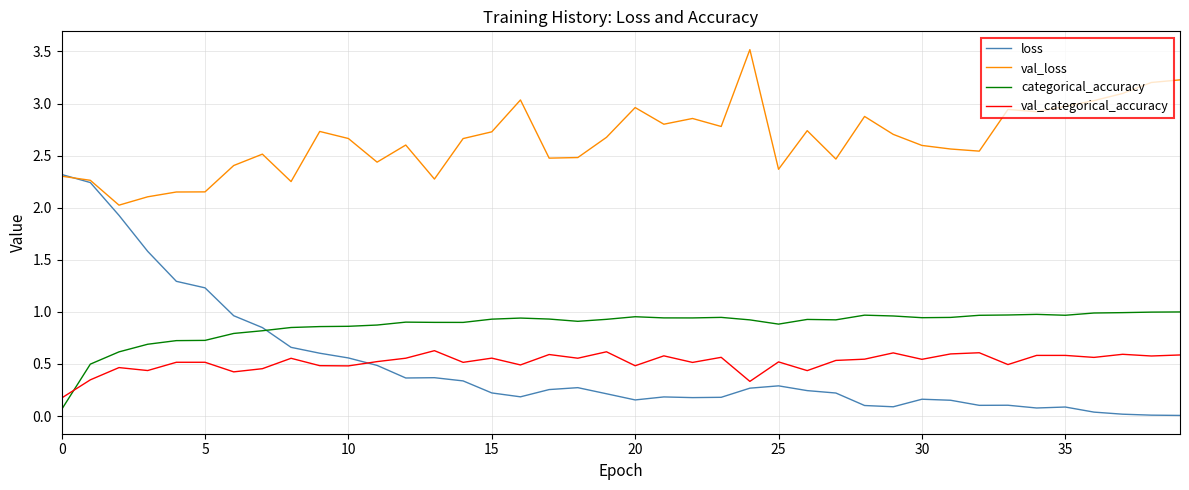

List the series in order of their peak value, lowest first.

val_categorical_accuracy, categorical_accuracy, loss, val_loss